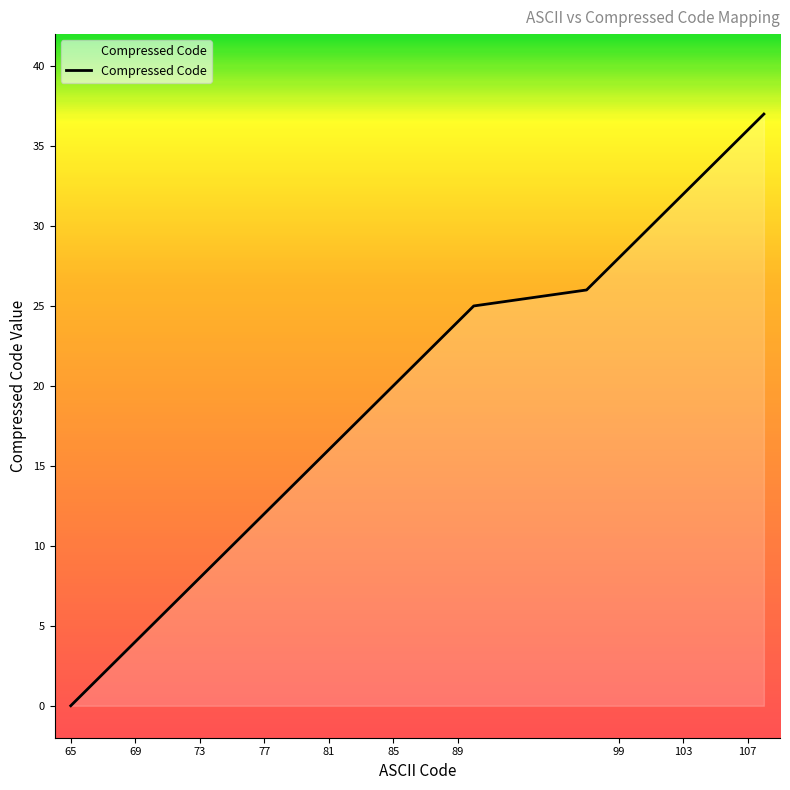

How many categories are shown in the chart?

38